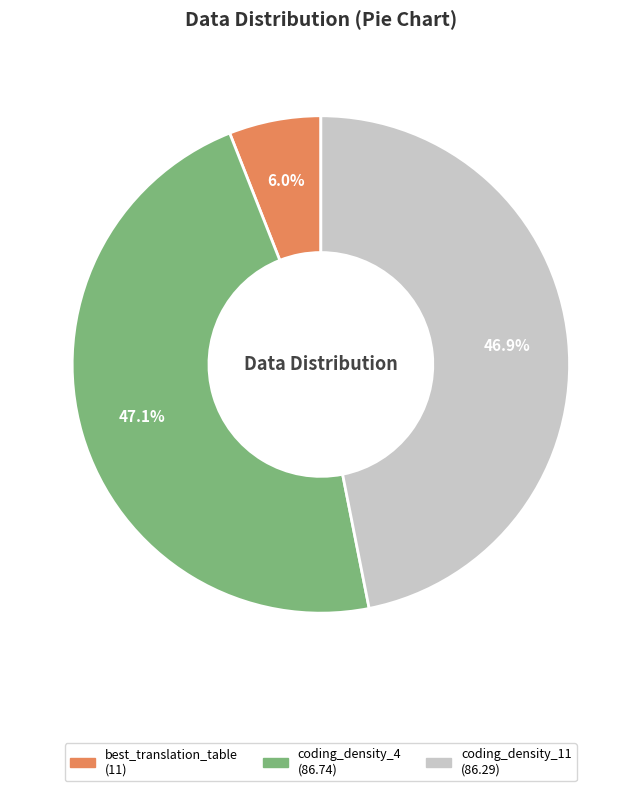

Is the sum of best_translation_table and coding_density_11 greater than half?

Yes